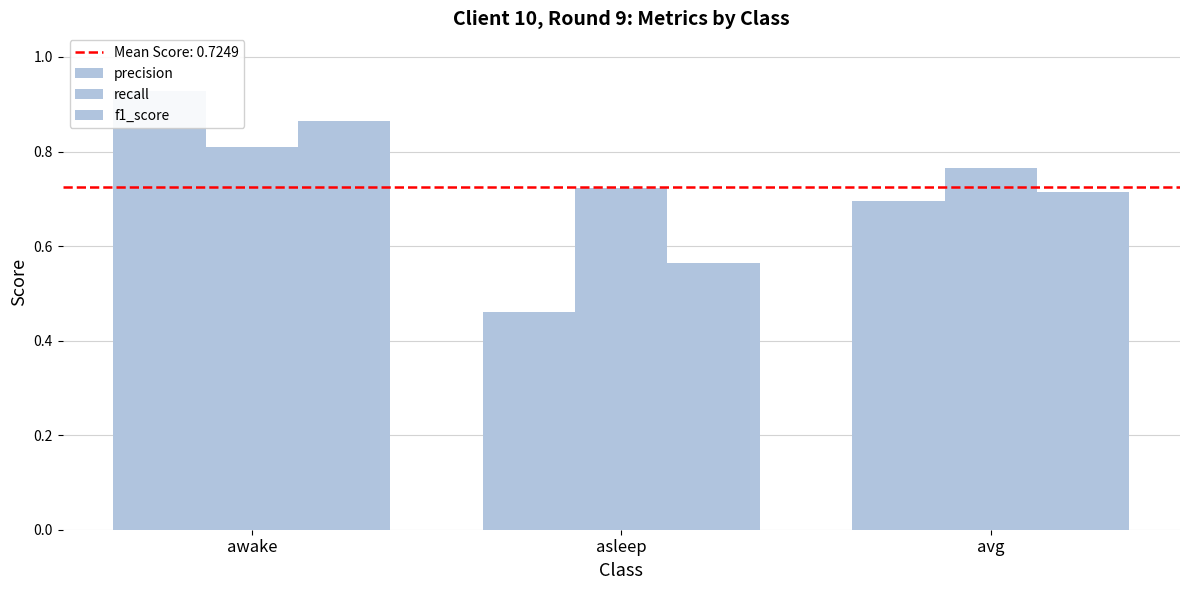

Is the value of precision at avg greater than the value of recall at avg?

No